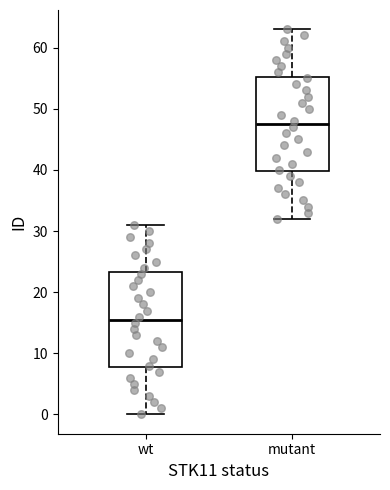

Where is the lower edge of the box for wt on the y-axis? The values are not printed on the chart, so give them approximately, as read against the axis.

8